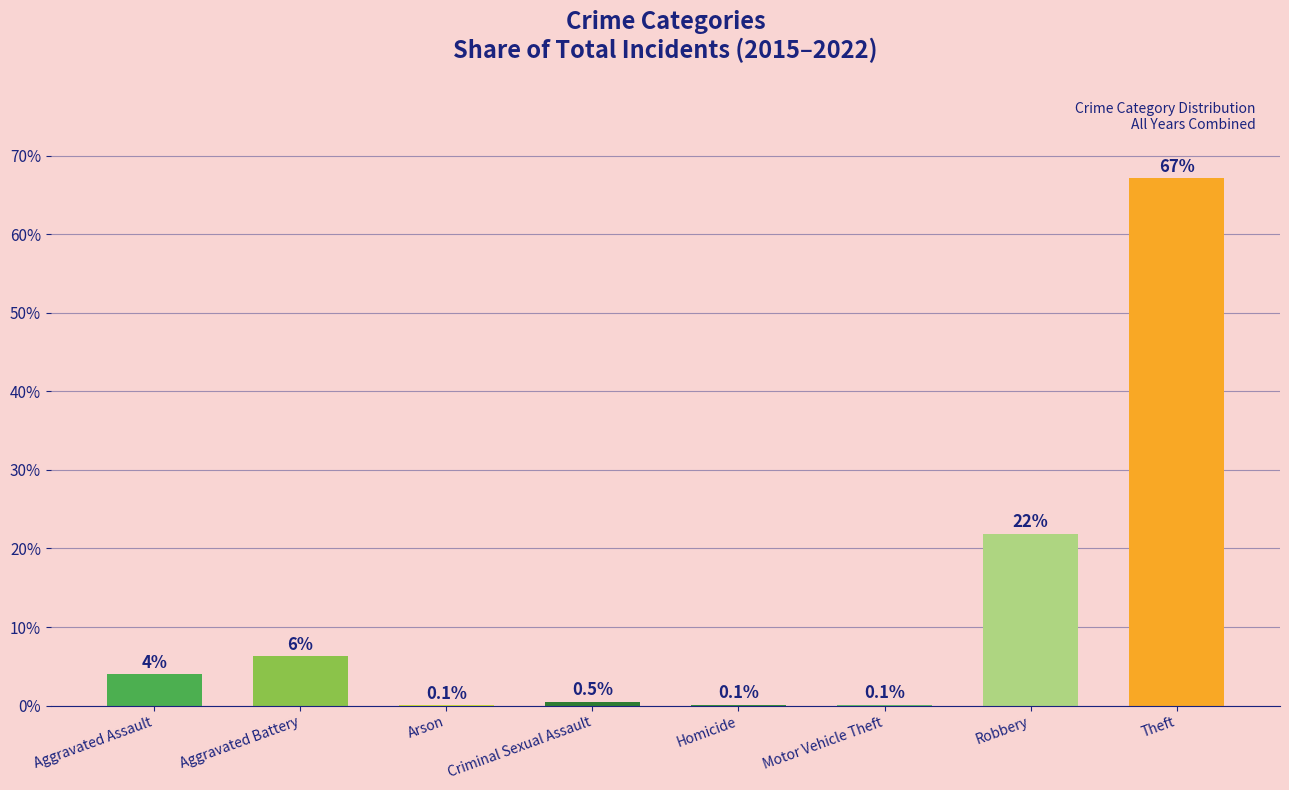

Between Criminal Sexual Assault and Aggravated Assault, which is larger?

Aggravated Assault